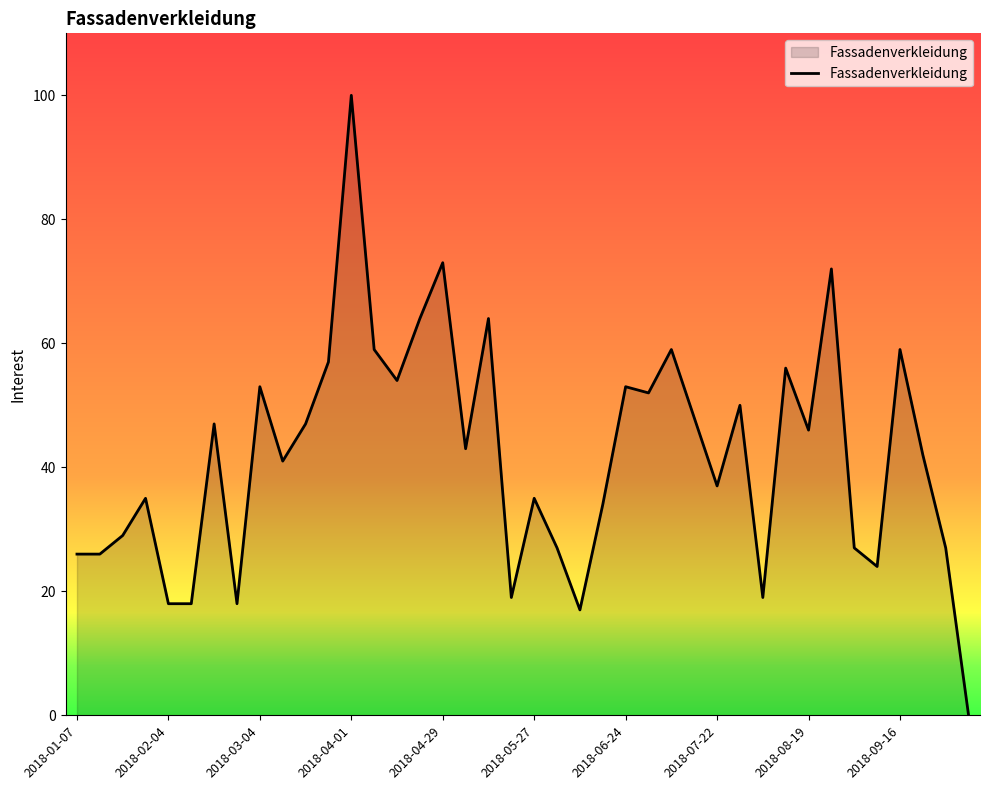

Reading left to right, transcribe all the data shown in this chart.

26	26	29	35	18	18	47	18	53	41	47	57	100	59	54	64	73	43	64	19	35	27	17	34	53	52	59	48	37	50	19	56	46	72	27	24	59	42	27	0